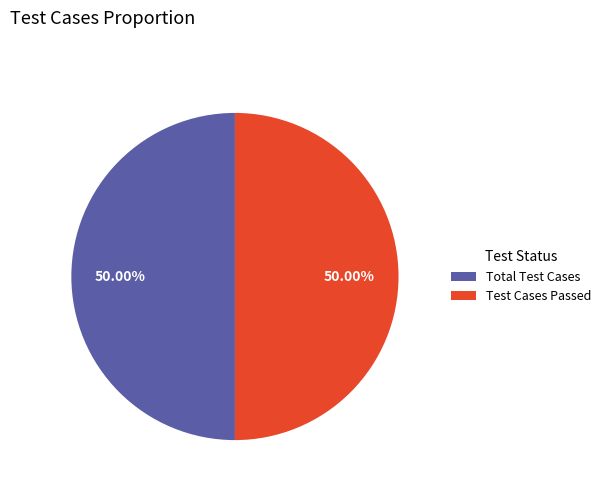

Is it true that Total Test Cases is 60% of the pie?

False